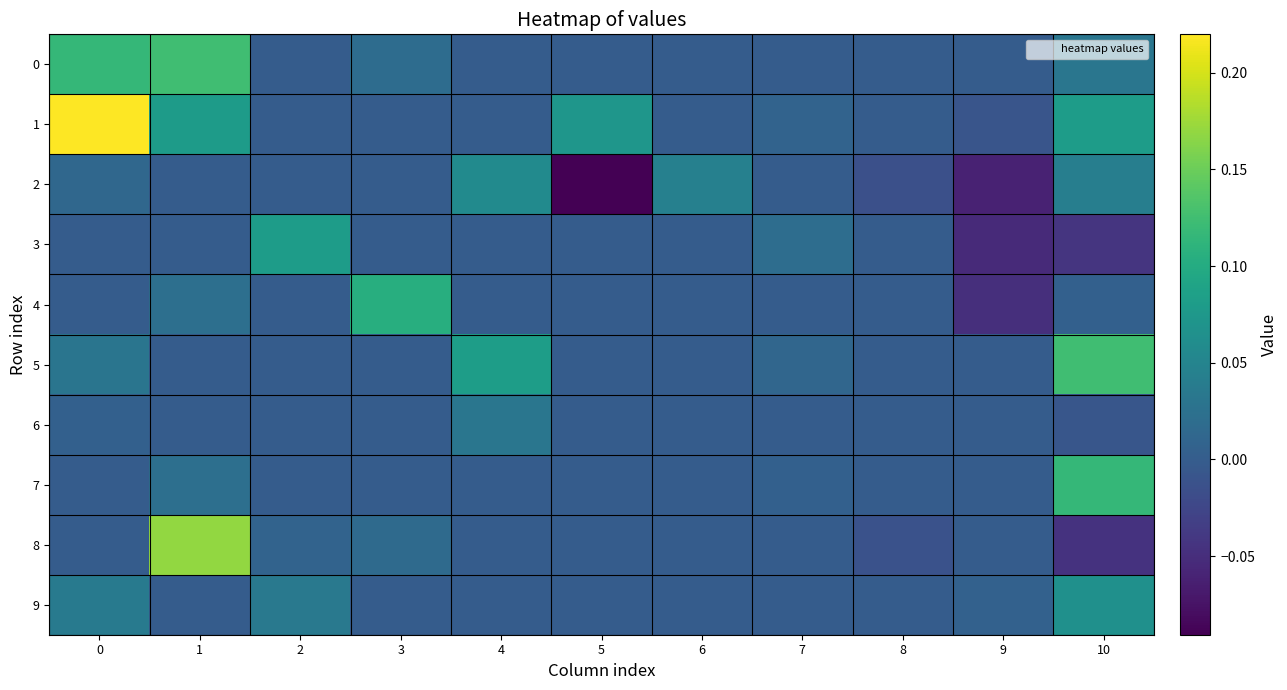

At which category does the chart reach its minimum across all series?

5